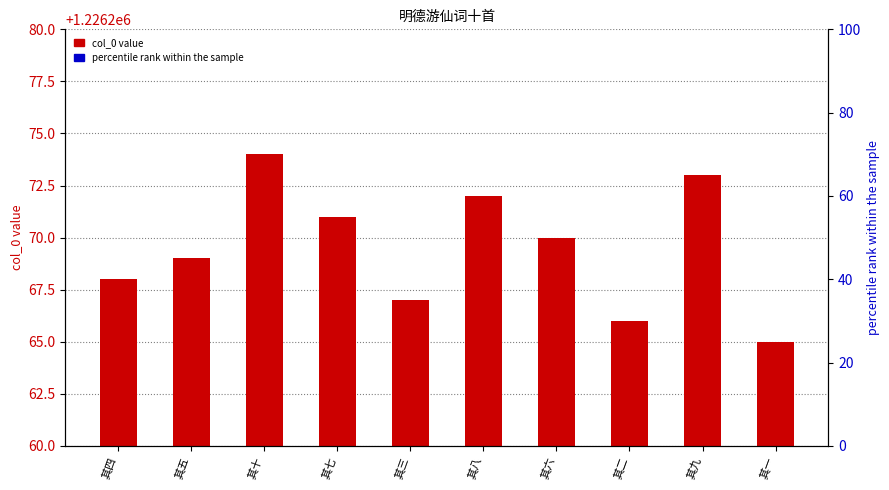

Reading left to right, what are all the values shown in this chart?

1226268	1226269	1226274	1226271	1226267	1226272	1226270	1226266	1226273	1226265